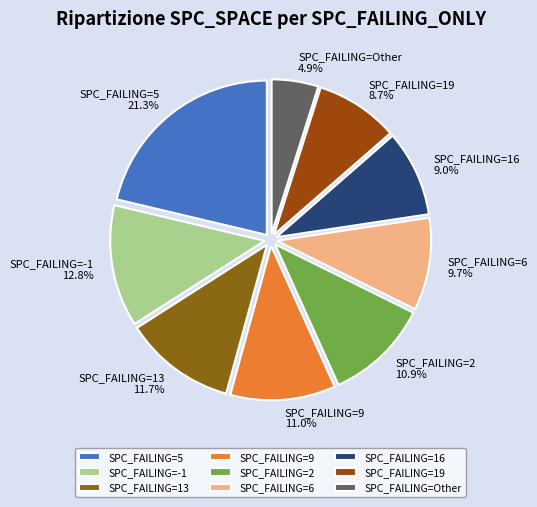

Is SPC_FAILING=13 11.7% the majority of the pie?

No